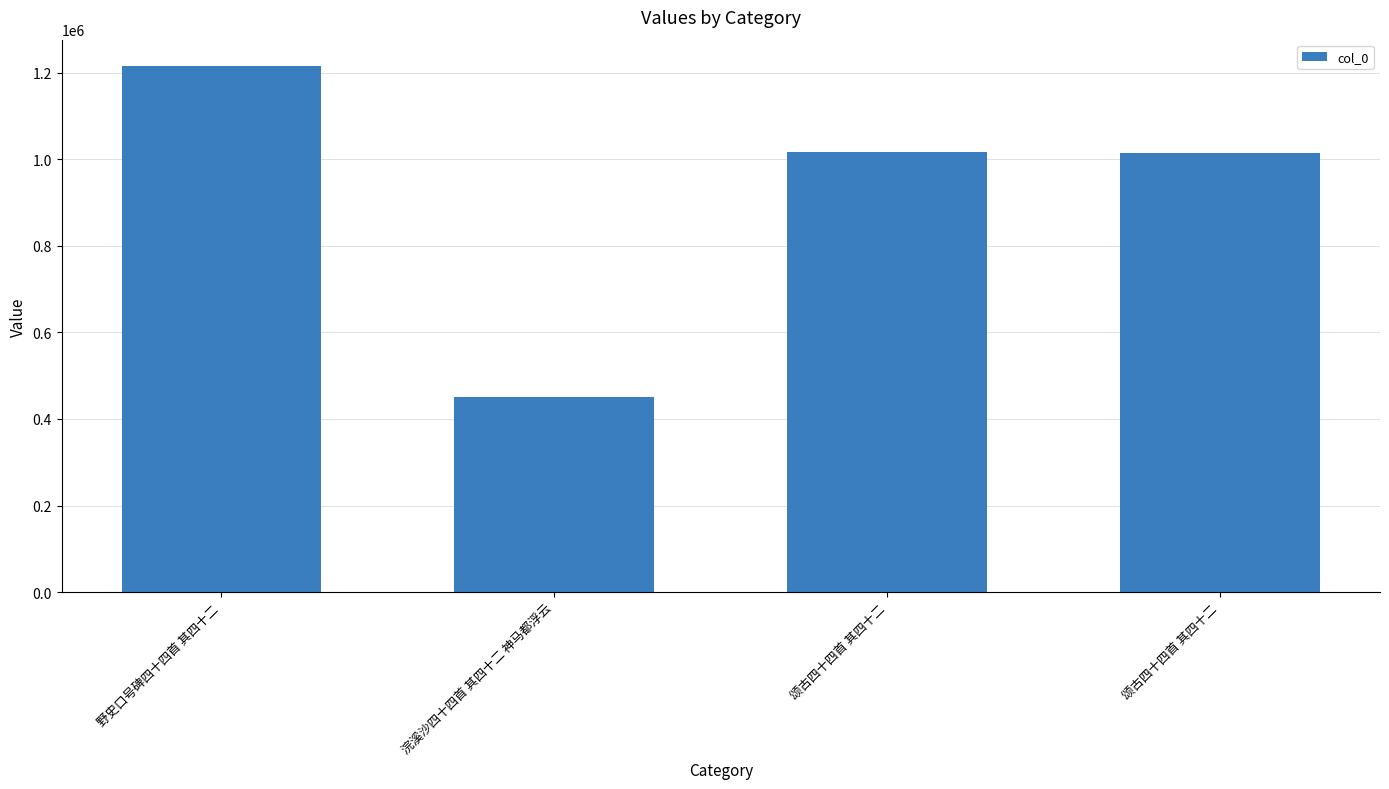

Rank the categories by value from highest to lowest.

野史口号碑四十四首 其四十二, 颂古四十四首 其四十二, 颂古四十四首 其四十二, 浣溪沙四十四首 其四十二 神马都浮云